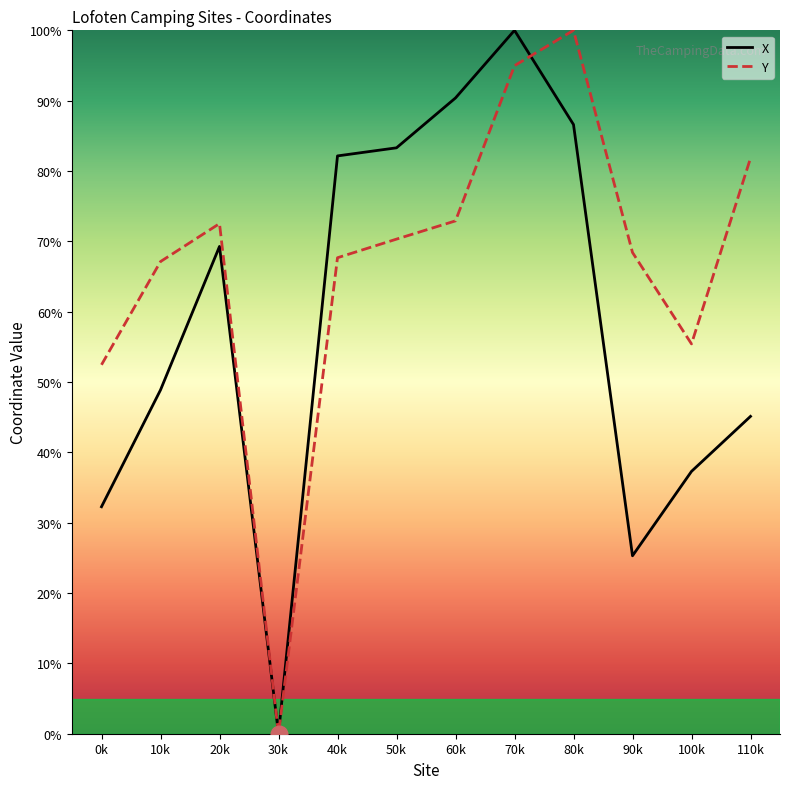

Reading right to left, transcribe all the data shown in this chart.

X: 45.1	37.3	25.3	86.6	100.0	90.4	83.3	82.1	0.0	69.3	48.9	32.3
Y: 81.8	55.4	68.4	100.0	95.0	72.9	70.3	67.7	0.0	72.5	67.1	52.5